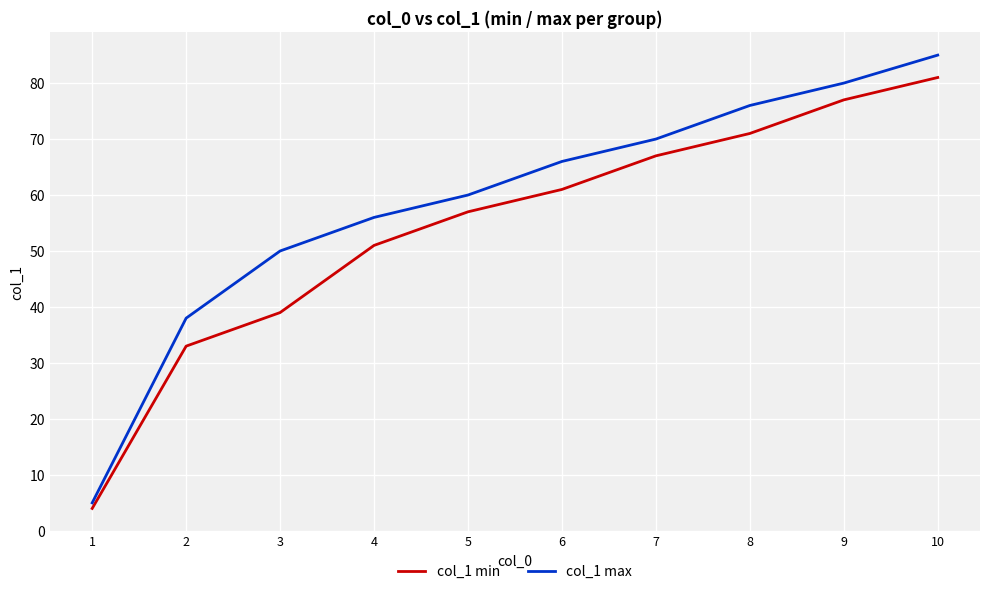

Reading right to left, list all the values displayed in this chart.

col_1 min: 81	77	71	67	61	57	51	39	33	4
col_1 max: 85	80	76	70	66	60	56	50	38	5